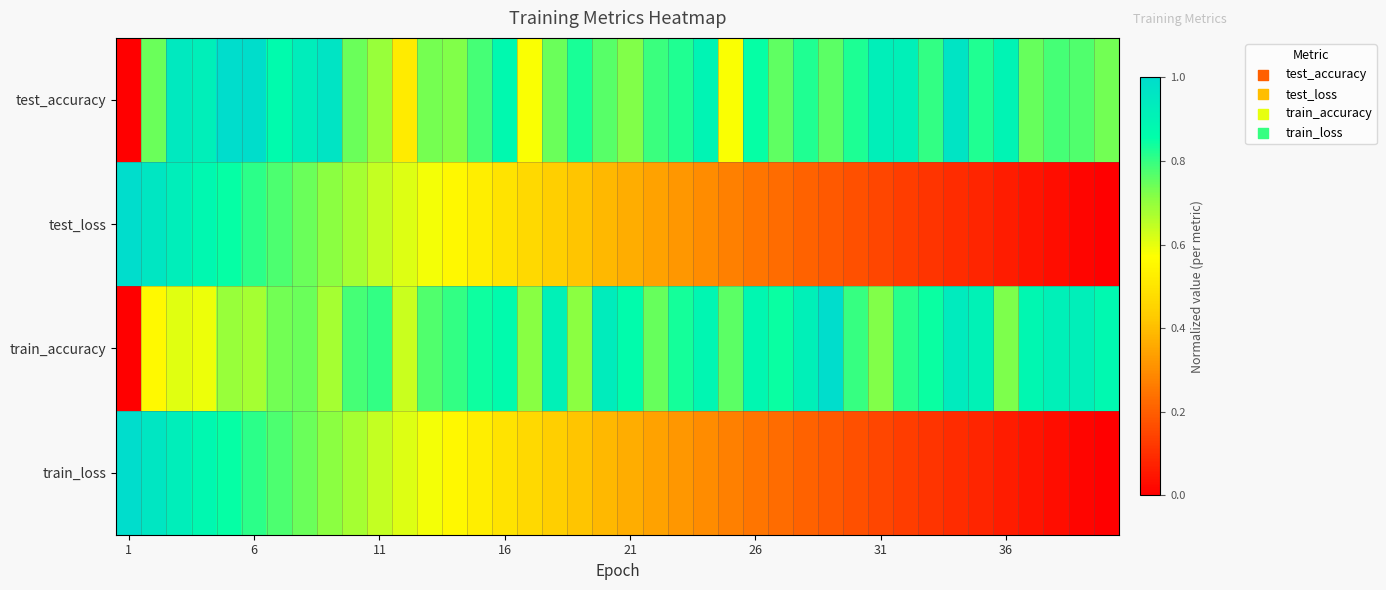

Reading left to right, list all the values displayed in this chart.

test_accuracy: 0.0	0.7	0.9	0.9	1.0	1.0	0.9	0.9	1.0	0.7	0.7	0.5	0.7	0.7	0.8	0.9	0.6	0.7	0.8	0.8	0.7	0.8	0.8	0.9	0.6	0.9	0.8	0.8	0.8	0.8	0.9	0.9	0.8	1.0	0.8	0.9	0.7	0.8	0.8	0.7
test_loss: 1.0	1.0	0.9	0.9	0.8	0.8	0.8	0.7	0.7	0.7	0.6	0.6	0.6	0.6	0.5	0.5	0.5	0.4	0.4	0.4	0.4	0.3	0.3	0.3	0.3	0.2	0.2	0.2	0.2	0.2	0.1	0.1	0.1	0.1	0.1	0.1	0.0	0.0	0.0	0.0
train_accuracy: 0.0	0.6	0.6	0.6	0.7	0.7	0.7	0.7	0.7	0.8	0.8	0.6	0.8	0.8	0.8	0.9	0.7	0.9	0.7	0.9	0.9	0.7	0.8	0.9	0.8	0.9	0.8	0.9	1.0	0.8	0.7	0.8	0.8	0.9	0.9	0.7	0.9	0.9	0.9	0.9
train_loss: 1.0	1.0	0.9	0.9	0.8	0.8	0.8	0.7	0.7	0.7	0.6	0.6	0.6	0.6	0.5	0.5	0.5	0.4	0.4	0.4	0.4	0.3	0.3	0.3	0.3	0.2	0.2	0.2	0.2	0.2	0.1	0.1	0.1	0.1	0.1	0.1	0.0	0.0	0.0	0.0